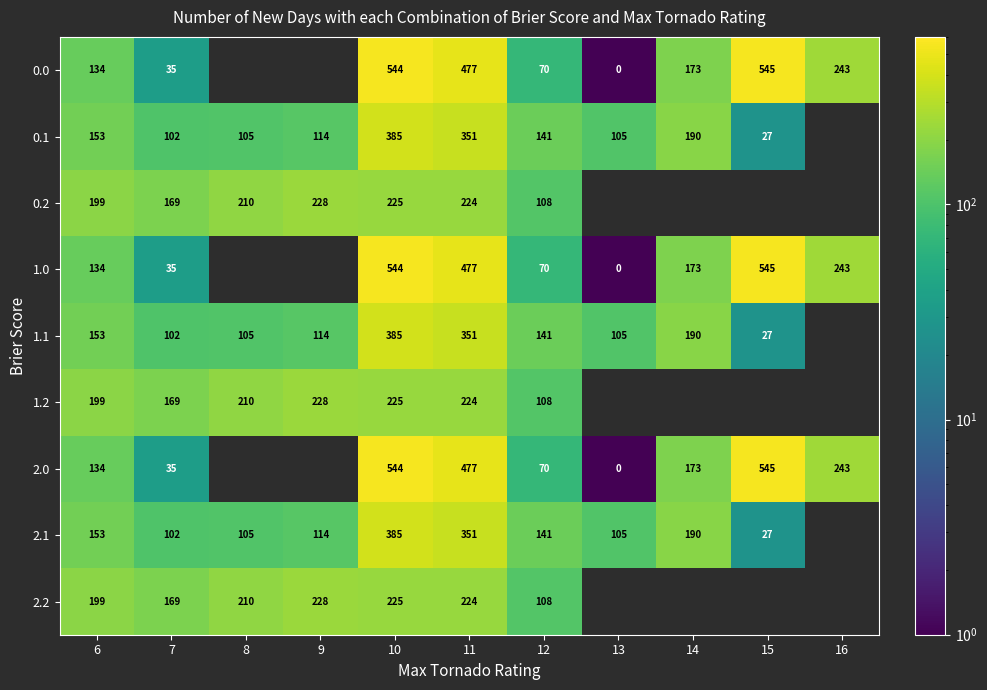

What is the maximum value shown in the chart?

545.4